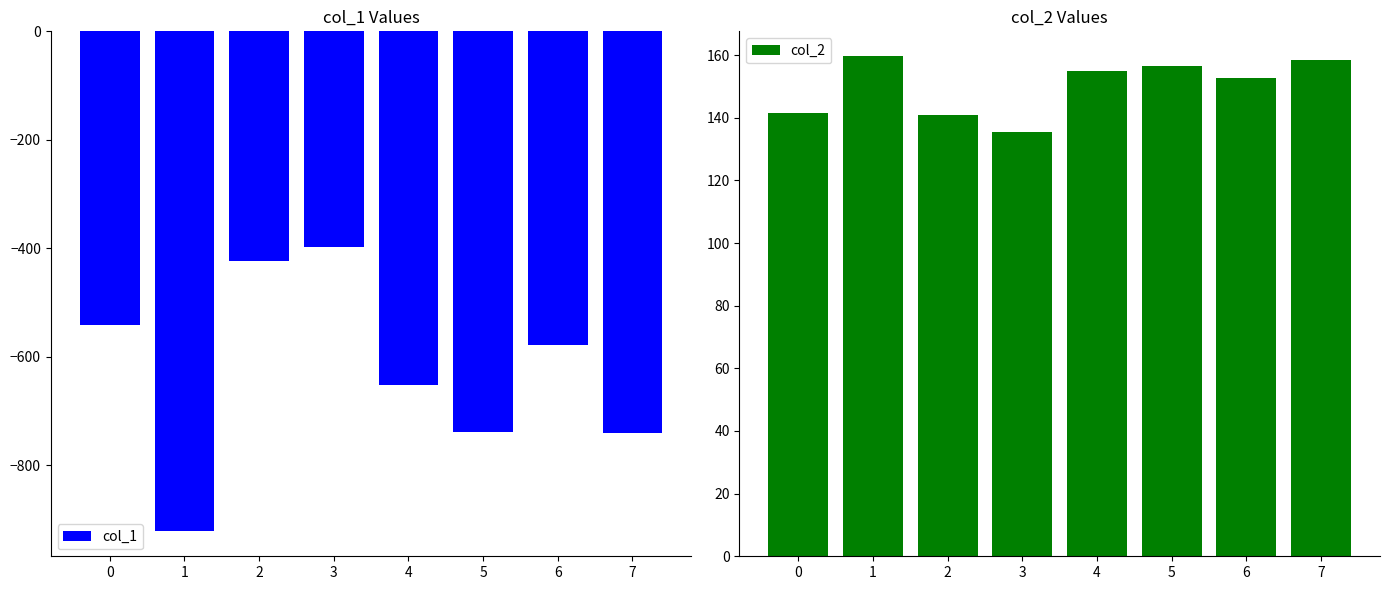

Reading right to left, what are all the values shown in this chart?

col_1: 7=-741.0	6=-579.0	5=-738.0	4=-653.0	3=-398.0	2=-423.0	1=-922.0	0=-542.0
col_2: 7=158.5	6=152.6	5=156.6	4=155.0	3=135.5	2=141.0	1=159.6	0=141.5